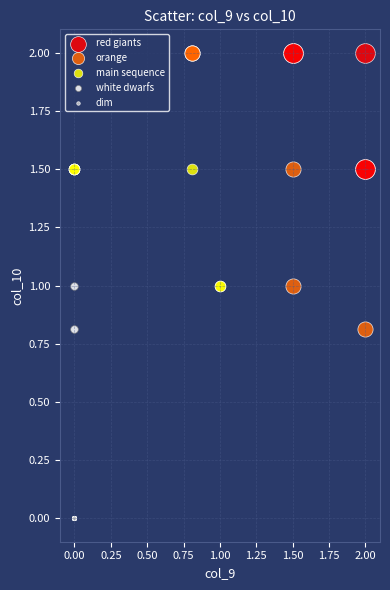

Which series reaches the minimum Y coordinate?

dim